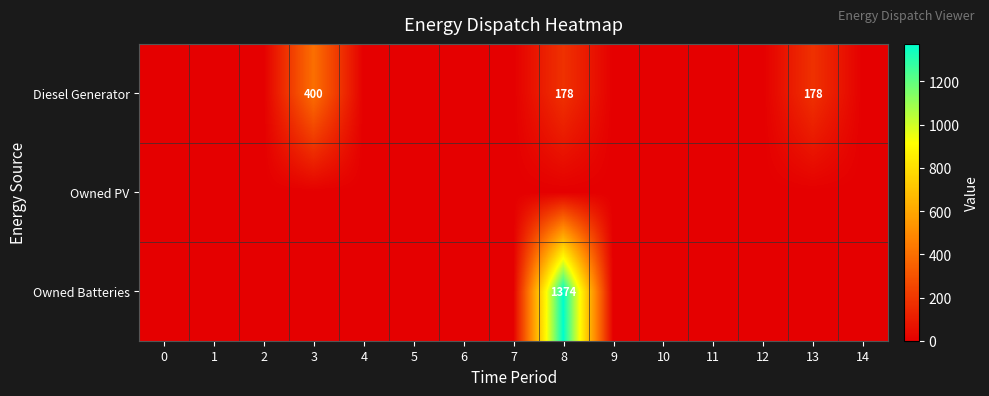

Rank the series at 0 from highest to lowest value.

Diesel Generator, Owned PV, Owned Batteries